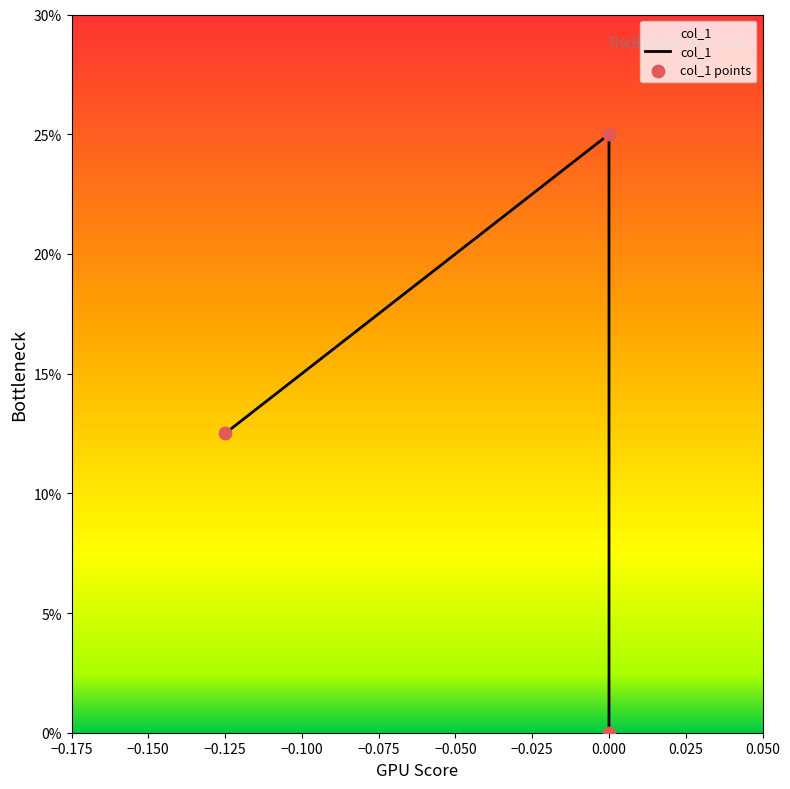

What is the change in value from -0.125 to 0.0?

+0.1